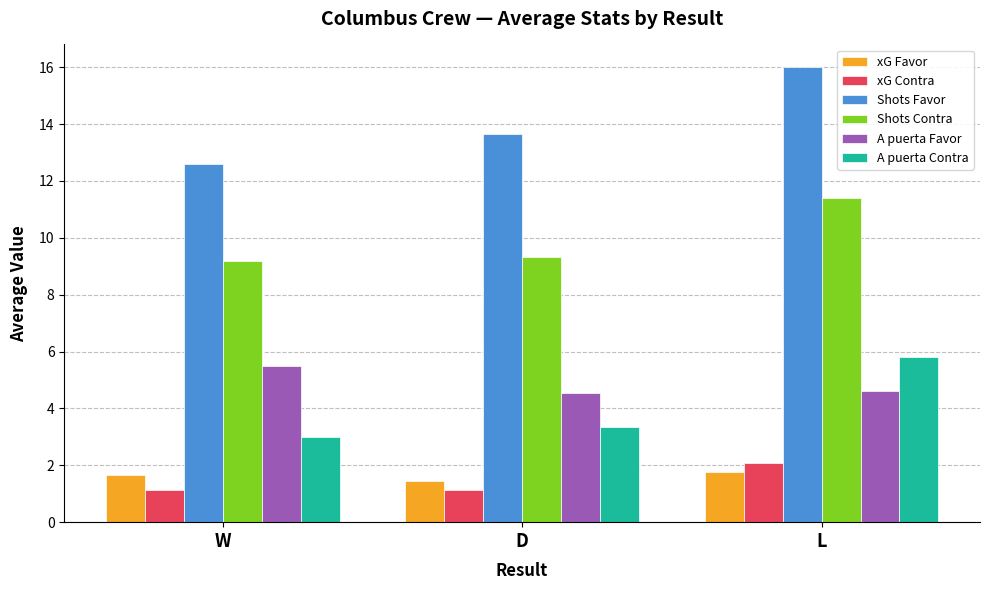

Which series has the largest total across all categories?

Shots Favor